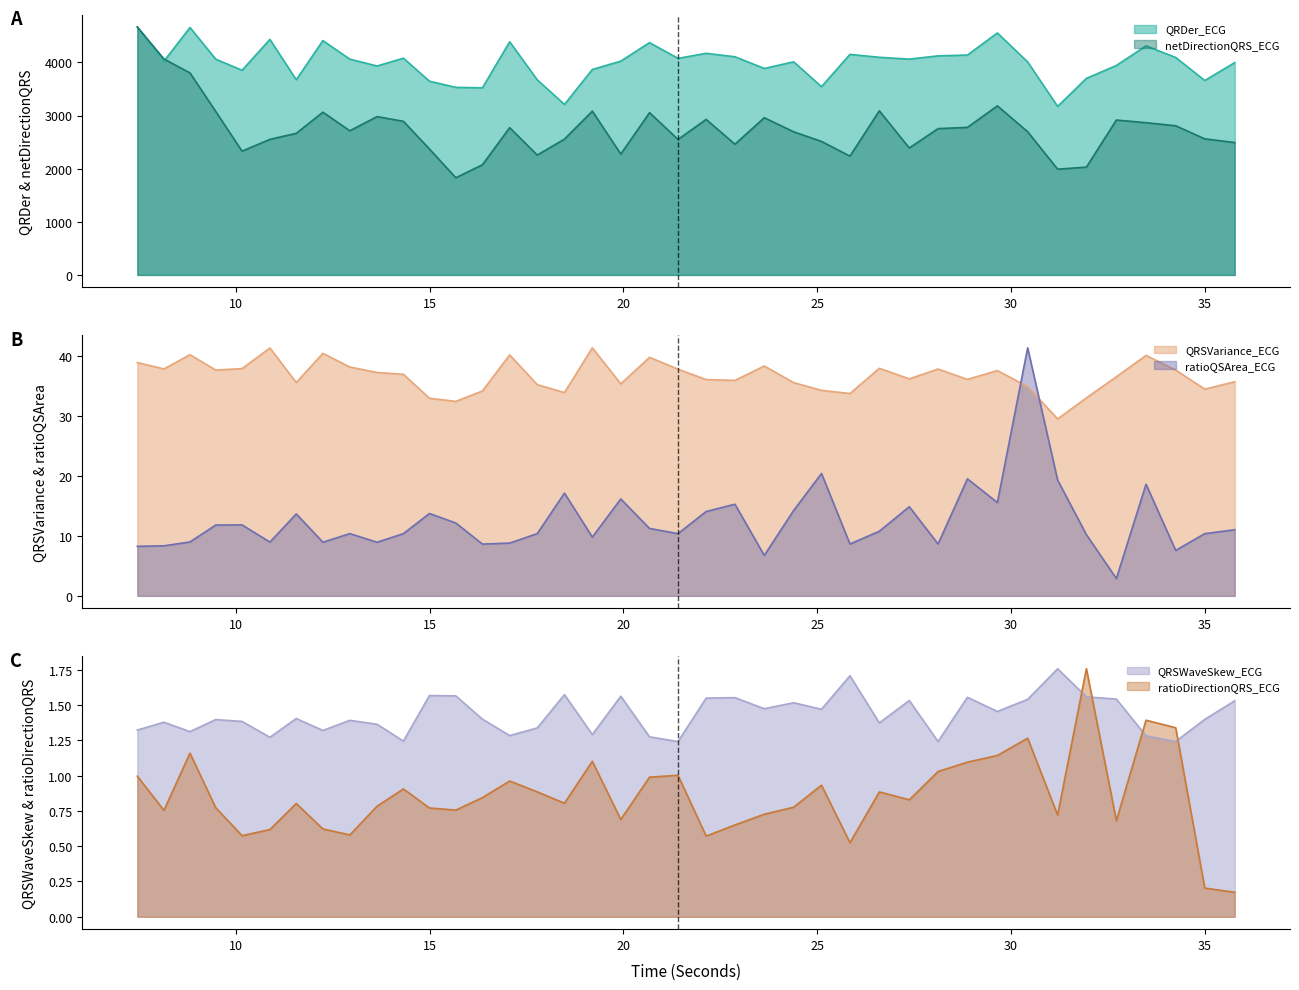

What is the difference between the QRSWaveSkew_ECG values at 25.84375 and 22.1328125?

0.2